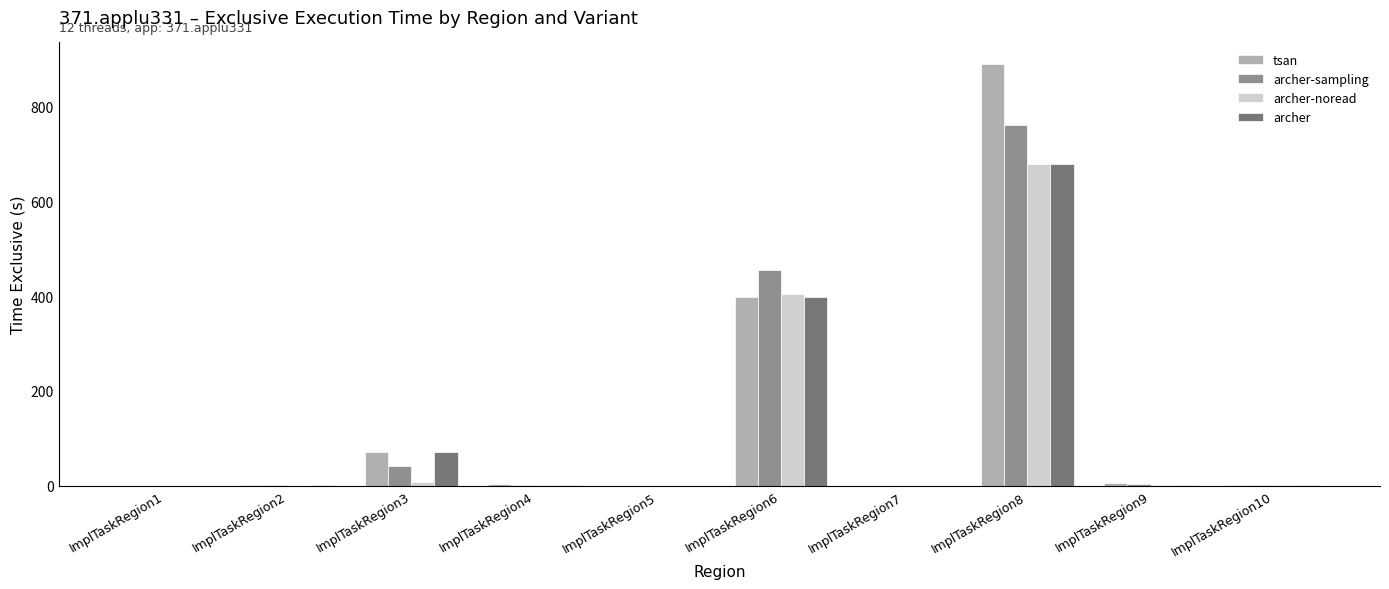

Are the bars horizontal?

No